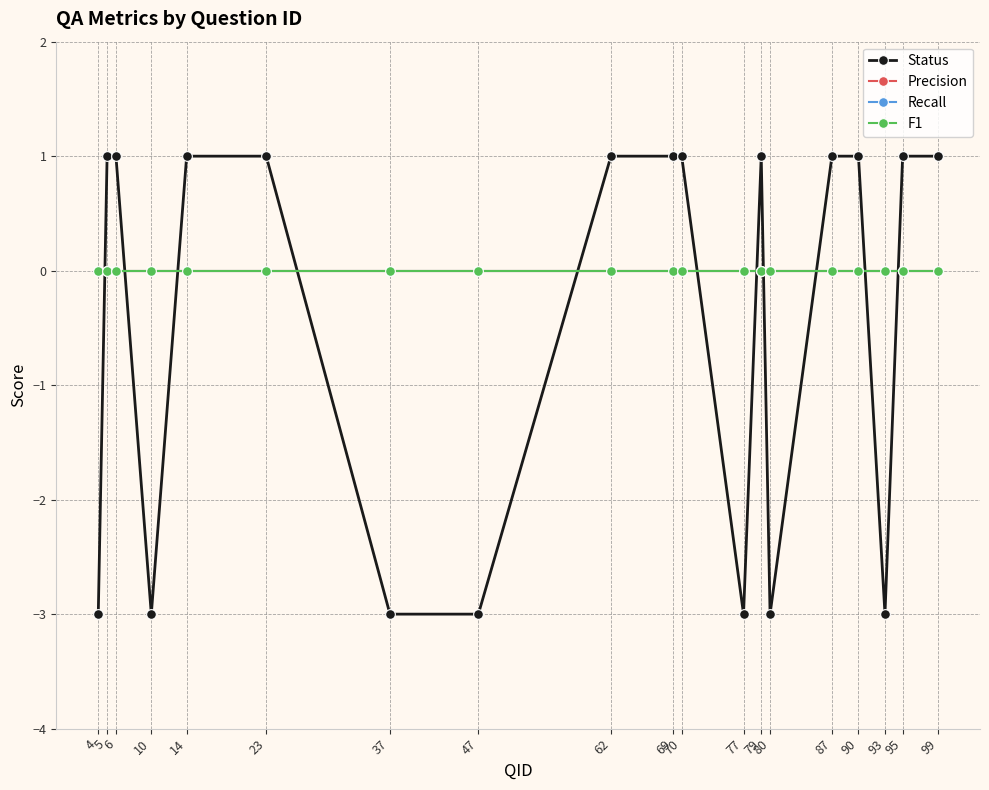

Reading left to right, what are all the values shown in this chart?

Status: 4=-3	5=1	6=1	10=-3	14=1	23=1	37=-3	47=-3	62=1	69=1	70=1	77=-3	79=1	80=-3	87=1	90=1	93=-3	95=1	99=1
Precision: 4=0	5=0	6=0	10=0	14=0	23=0	37=0	47=0	62=0	69=0	70=0	77=0	79=0	80=0	87=0	90=0	93=0	95=0	99=0
Recall: 4=0	5=0	6=0	10=0	14=0	23=0	37=0	47=0	62=0	69=0	70=0	77=0	79=0	80=0	87=0	90=0	93=0	95=0	99=0
F1: 4=0	5=0	6=0	10=0	14=0	23=0	37=0	47=0	62=0	69=0	70=0	77=0	79=0	80=0	87=0	90=0	93=0	95=0	99=0